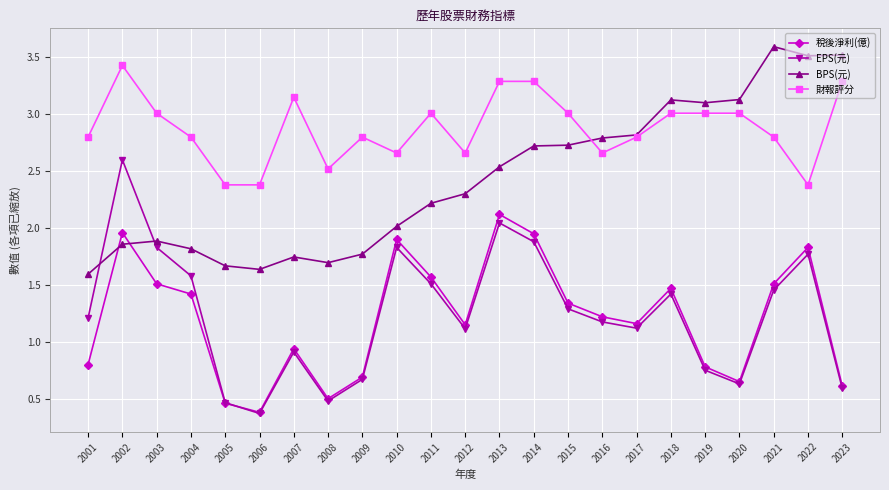

At which label is 稅後淨利(億) closest to 1?

2007